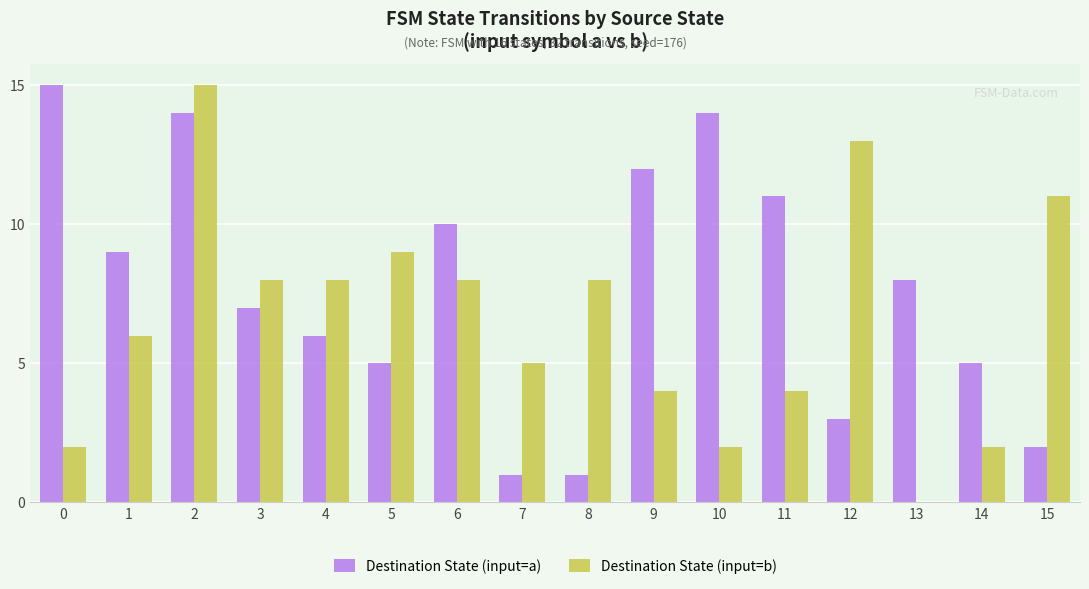

What is the highest value of the Destination State (input=a) series?

15